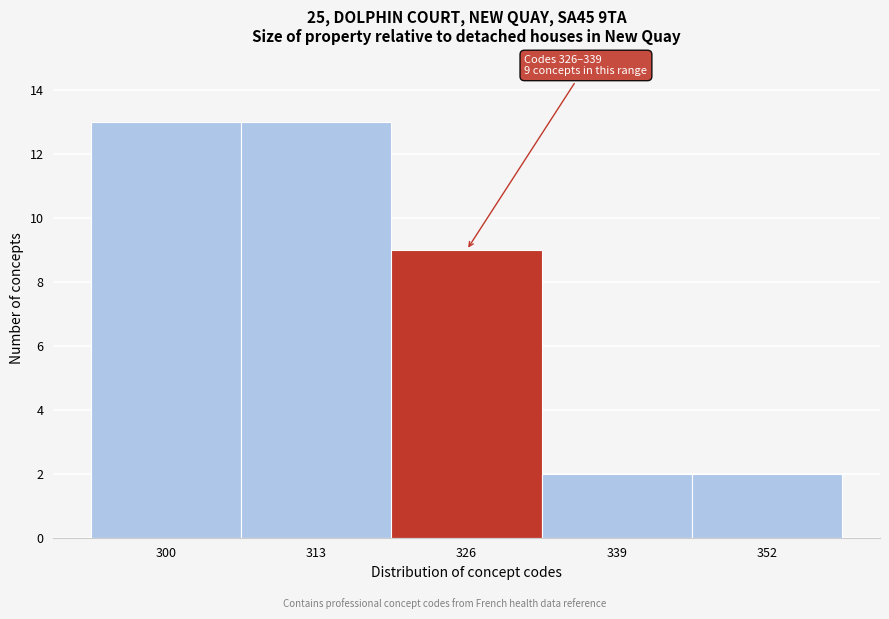

Reading left to right, what are all the values shown in this chart?

300=13	313=13	326=9	339=2	352=2